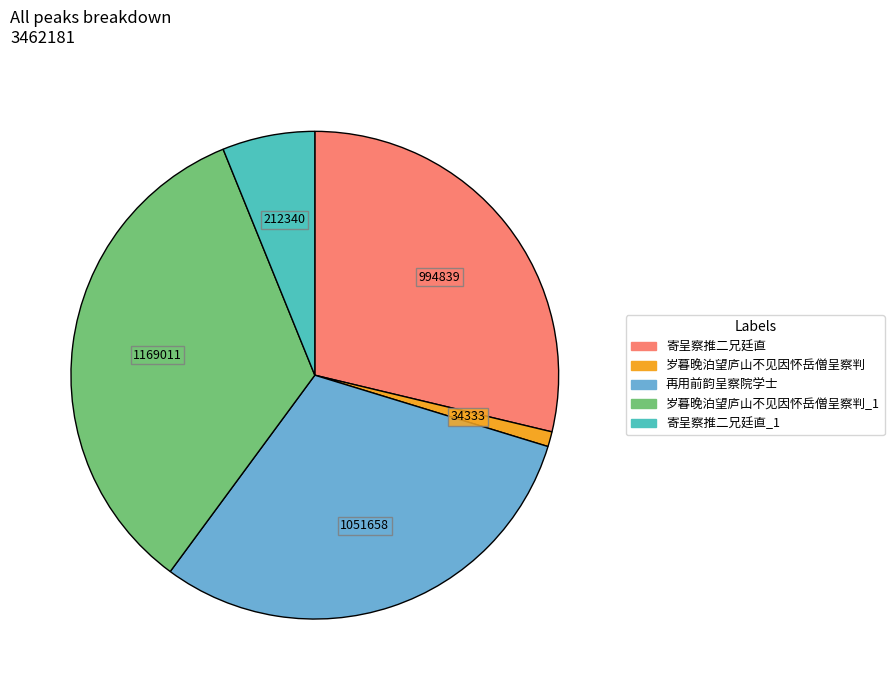

How many slices are in this pie chart?

5